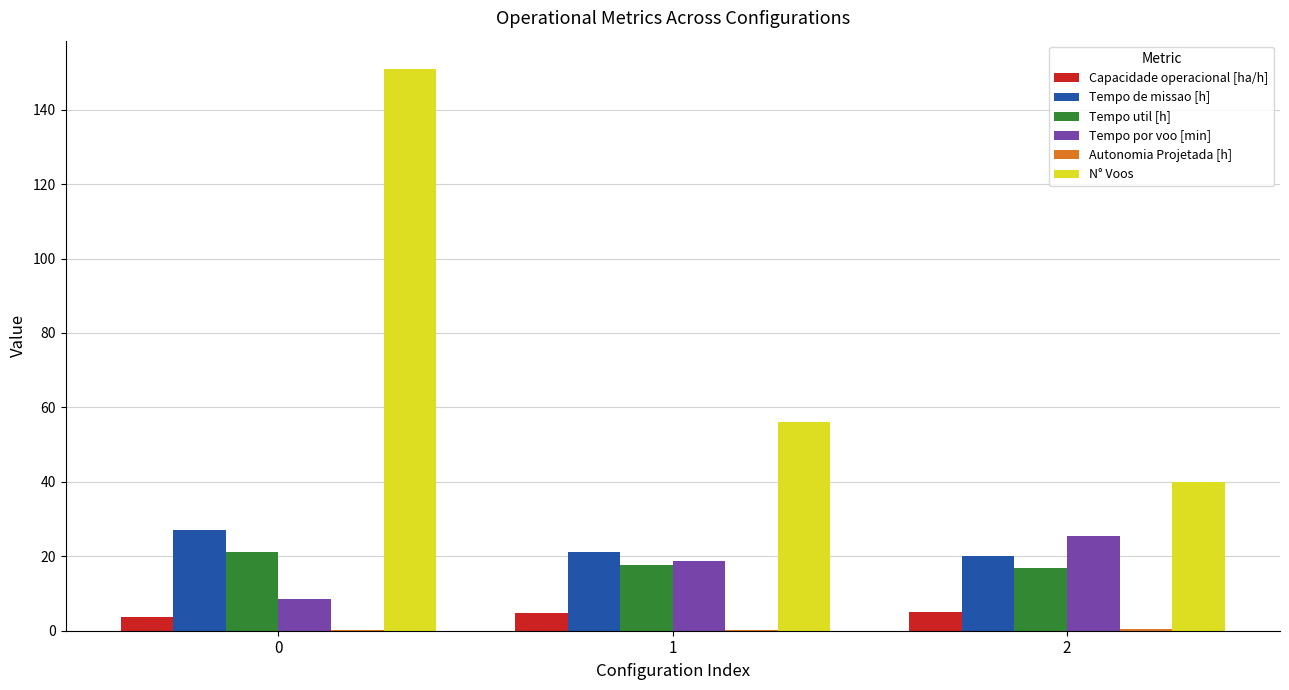

The Tempo por voo [min] series shows 8.4 at 0. True or false?

True